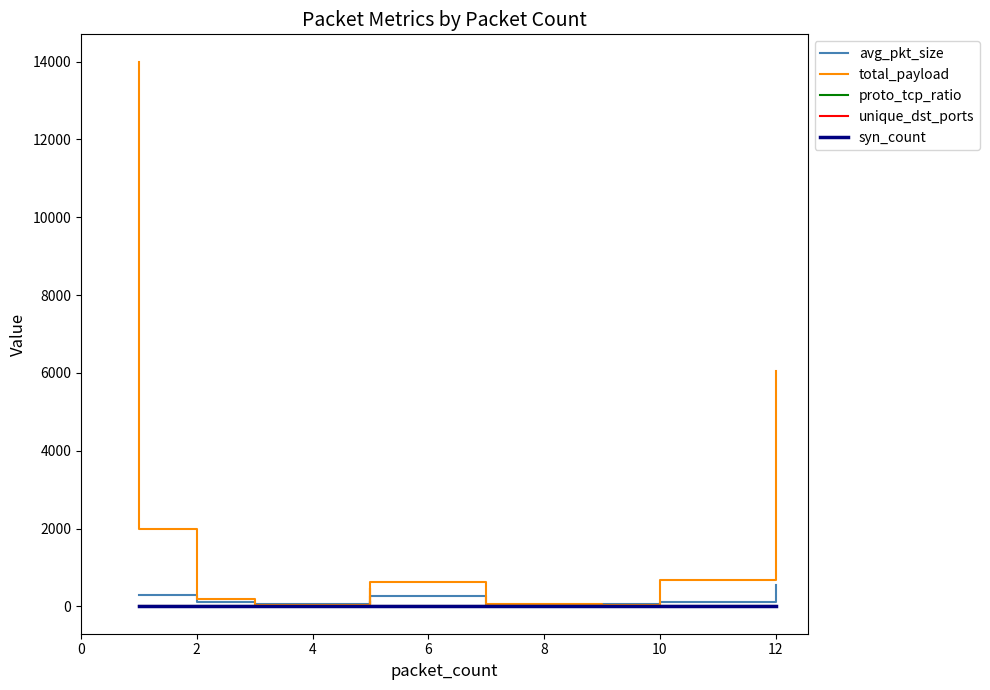

Which series ends up on top after the final intersection of proto_tcp_ratio and total_payload?

total_payload